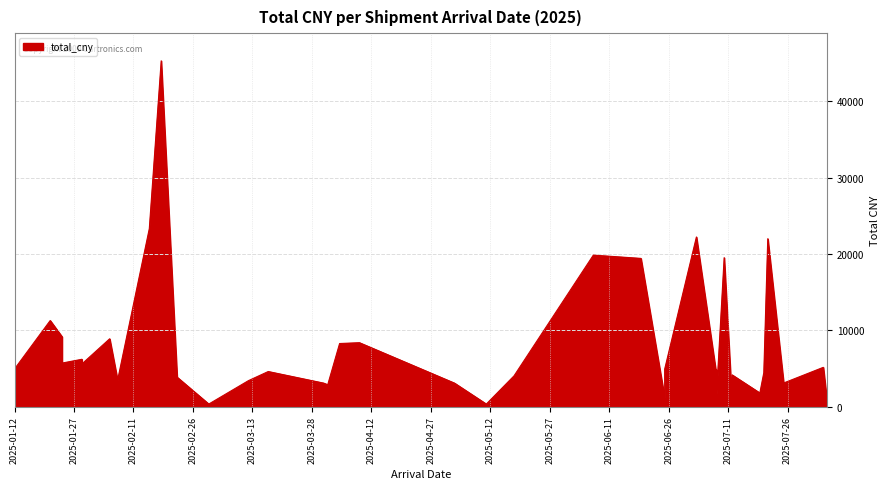

How many lines are shown in the chart?

1